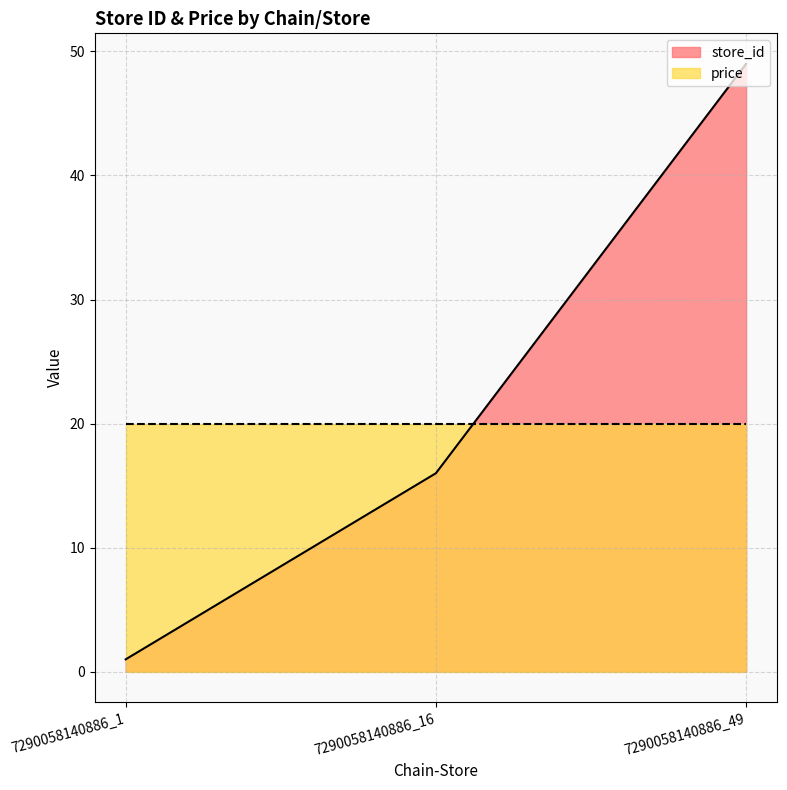

What is the maximum value shown in the chart?

49